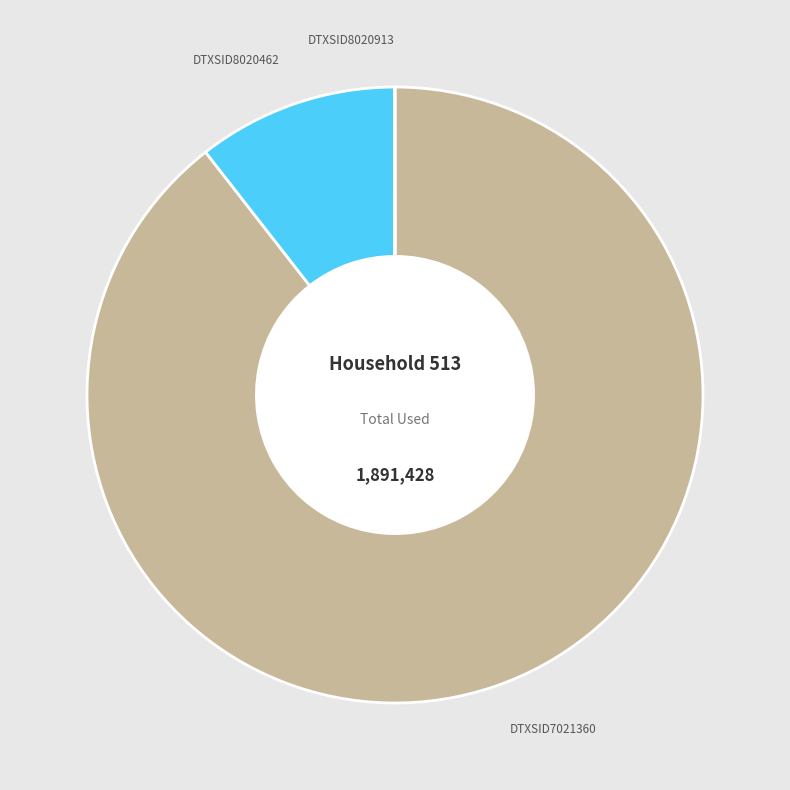

Is there any slice that represents more than half of the pie?

Yes